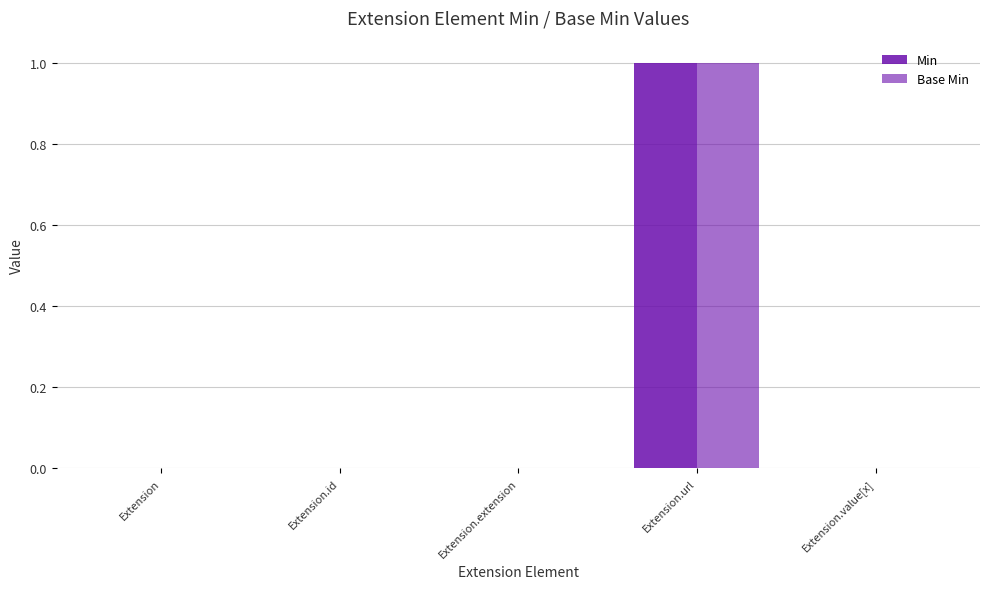

How many groups of bars are there?

5